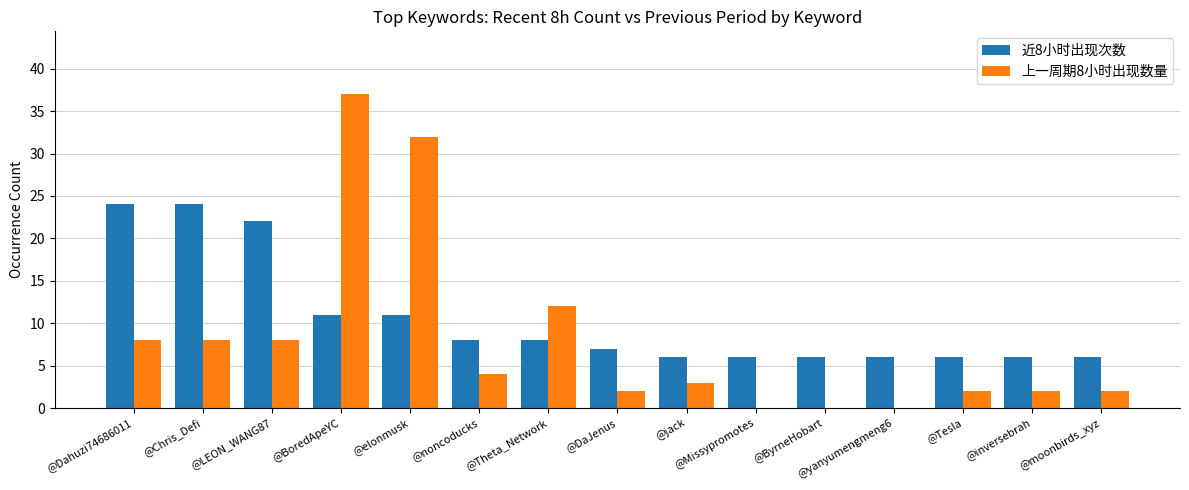

Reading right to left, transcribe all the data shown in this chart.

近8小时出现次数: @moonbirds_xyz=6	@inversebrah=6	@Tesla=6	@yanyumengmeng6=6	@ByrneHobart=6	@Missypromotes=6	@jack=6	@DaJenus=7	@Theta_Network=8	@noncoducks=8	@elonmusk=11	@BoredApeYC=11	@LEON_WANG87=22	@Chris_Defi=24	@Dahuzi74686011=24
上一周期8小时出现数量: @moonbirds_xyz=2	@inversebrah=2	@Tesla=2	@yanyumengmeng6=0	@ByrneHobart=0	@Missypromotes=0	@jack=3	@DaJenus=2	@Theta_Network=12	@noncoducks=4	@elonmusk=32	@BoredApeYC=37	@LEON_WANG87=8	@Chris_Defi=8	@Dahuzi74686011=8